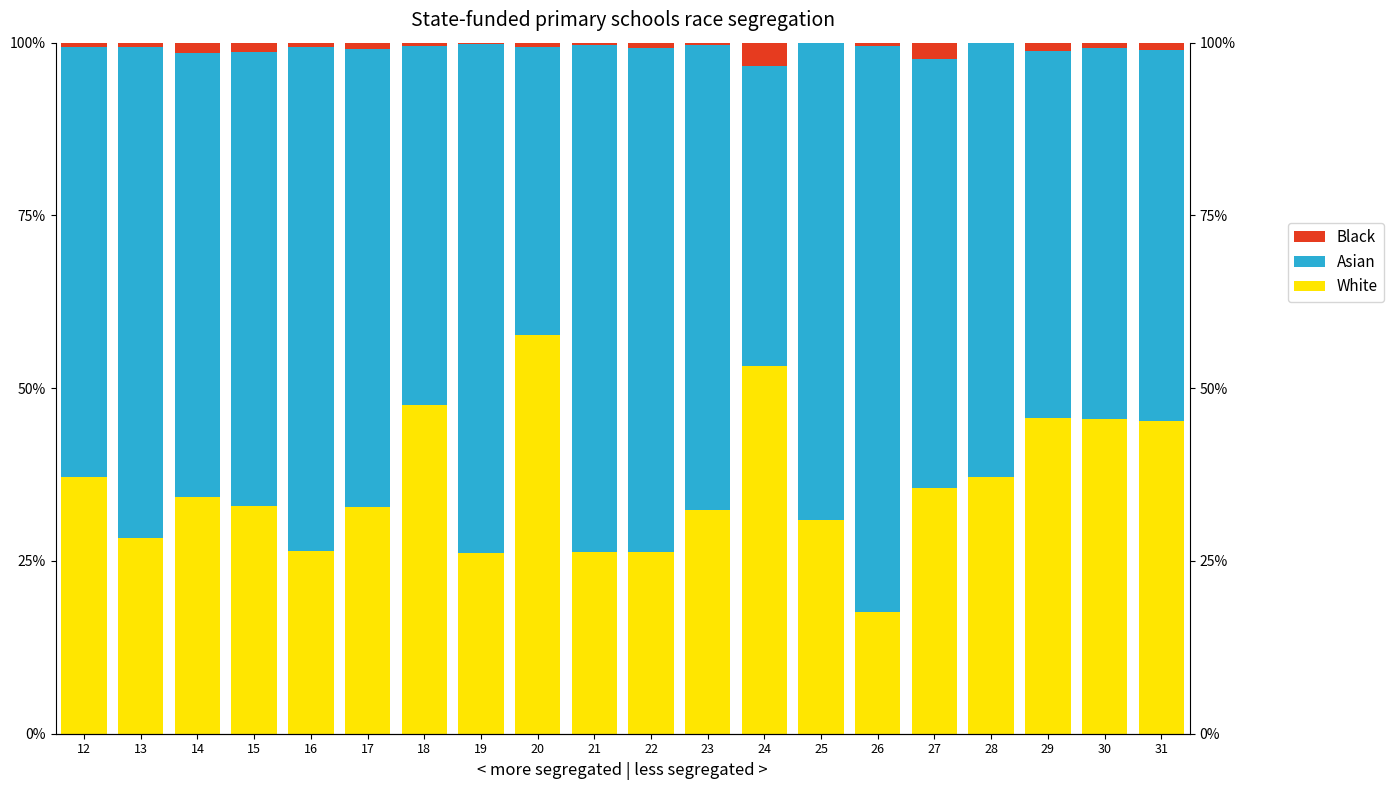

Is it true that White equals 0.3 at 22?

True